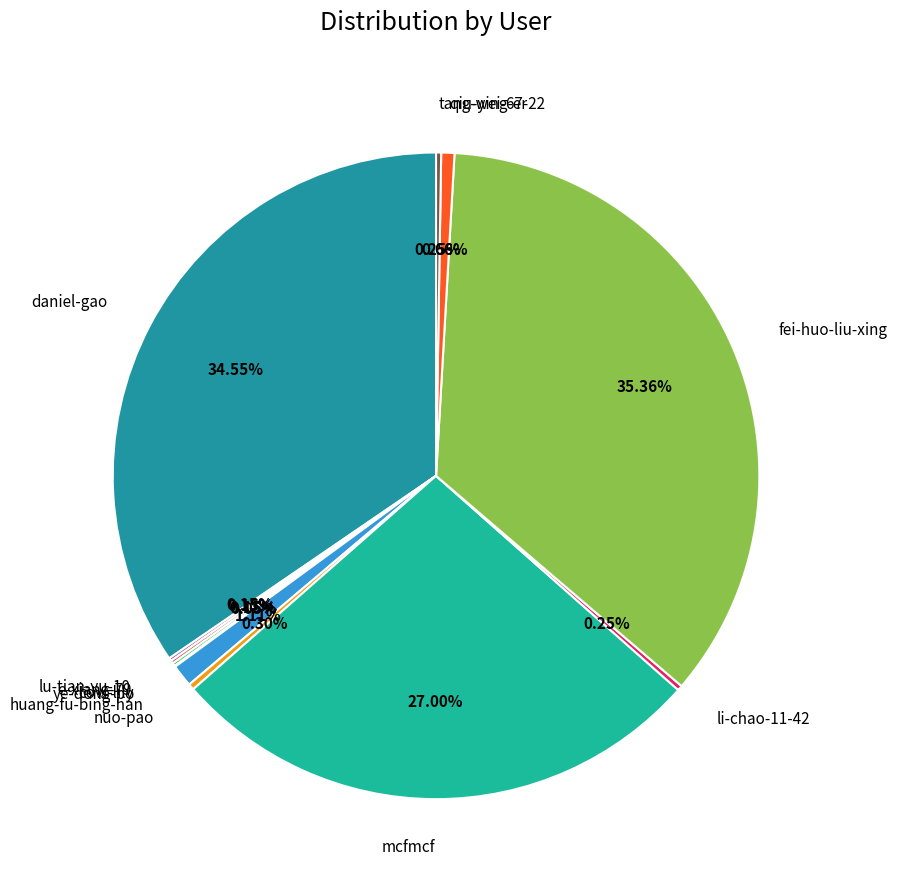

Between nuo-pao and fei-huo-liu-xing, which is larger?

fei-huo-liu-xing